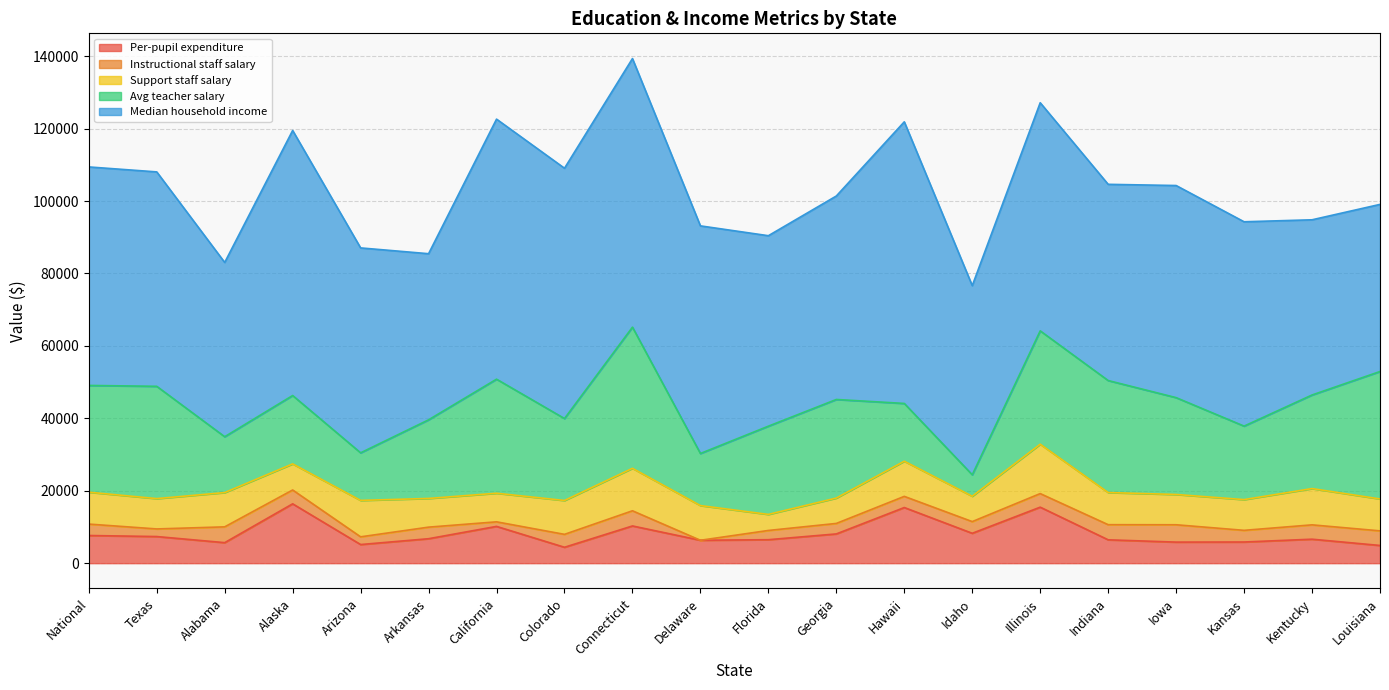

Which category has the highest value across all series?

Hawaii